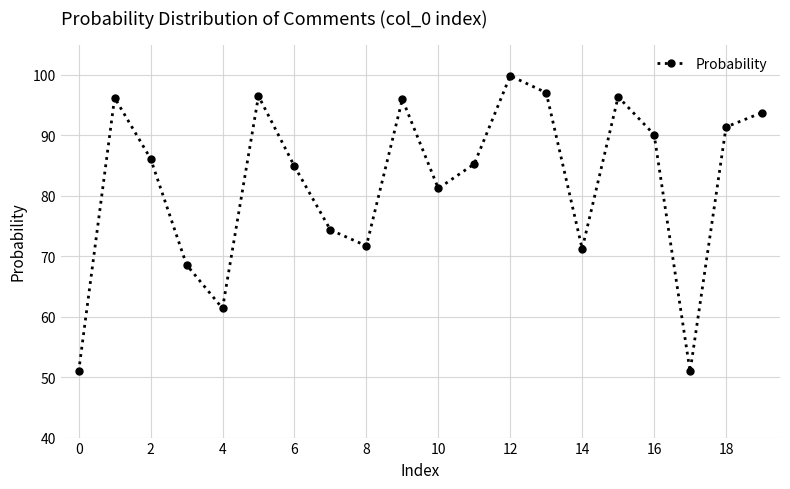

What is the greatest value displayed?

99.8